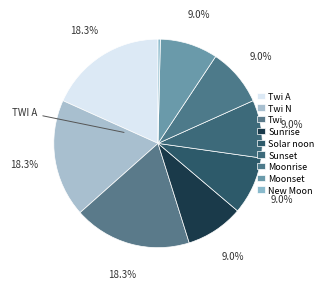

Count the number of slices in the pie.

9